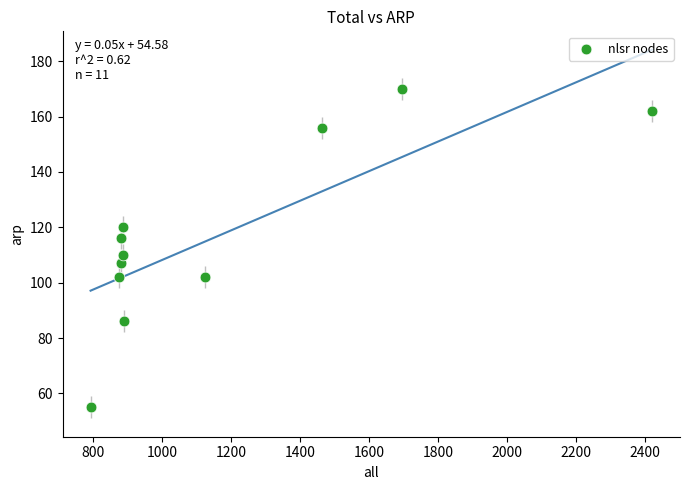

What Y value in the scatter plot is closest to 112?

110